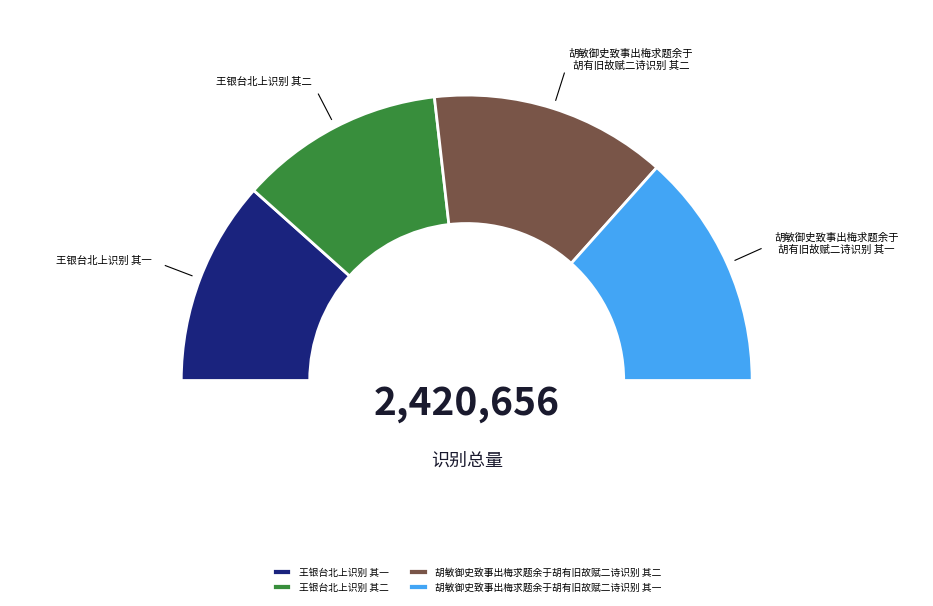

To the nearest percent, what is the combined percentage of 王银台北上识别 其一 and 胡敏御史致事出梅求题余于胡有旧故赋二诗识别 其一?

50%